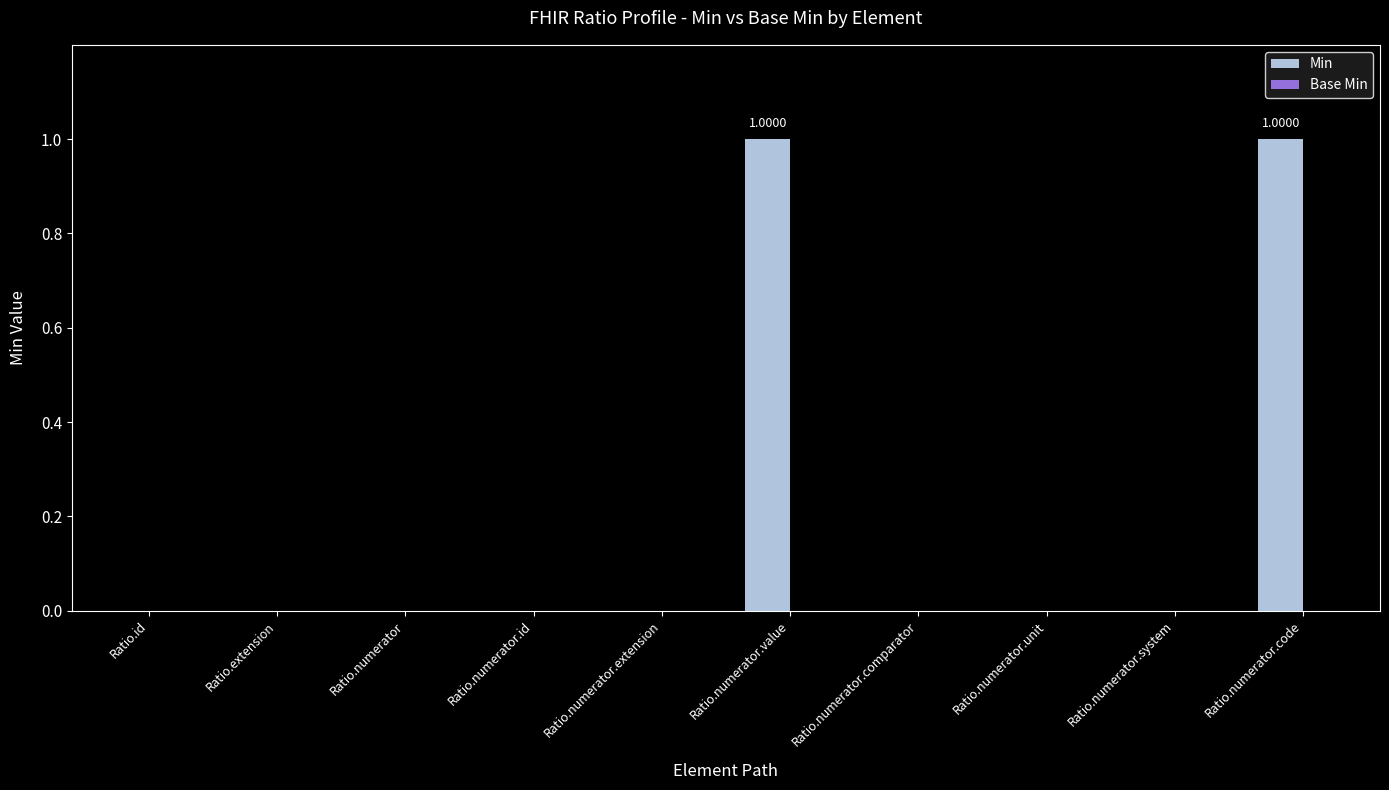

Between Ratio.numerator.extension and Ratio.numerator.value, which is larger?

Ratio.numerator.value